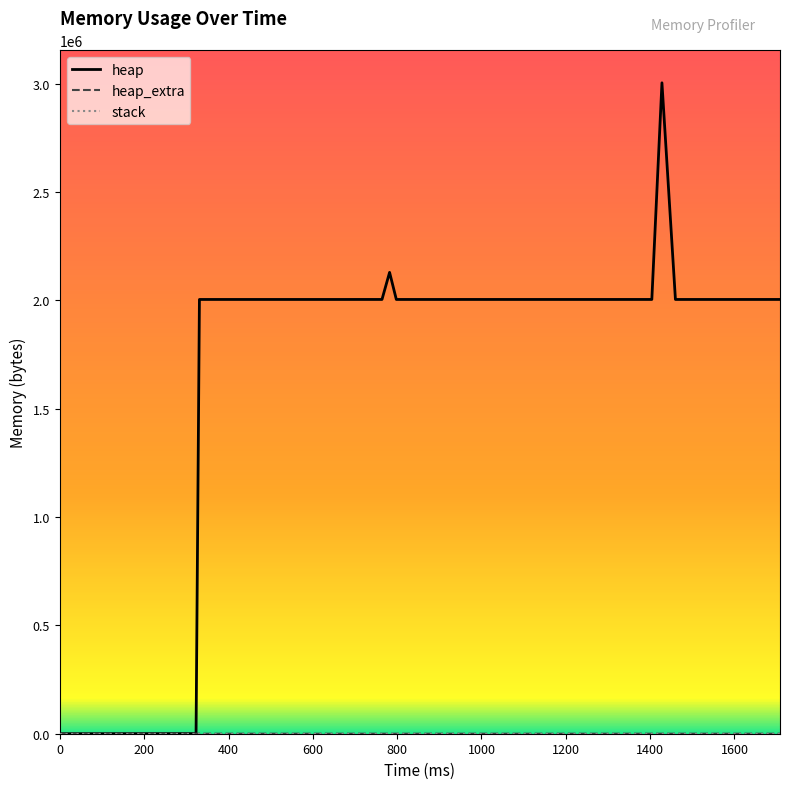

Which series has the widest spread of values?

heap